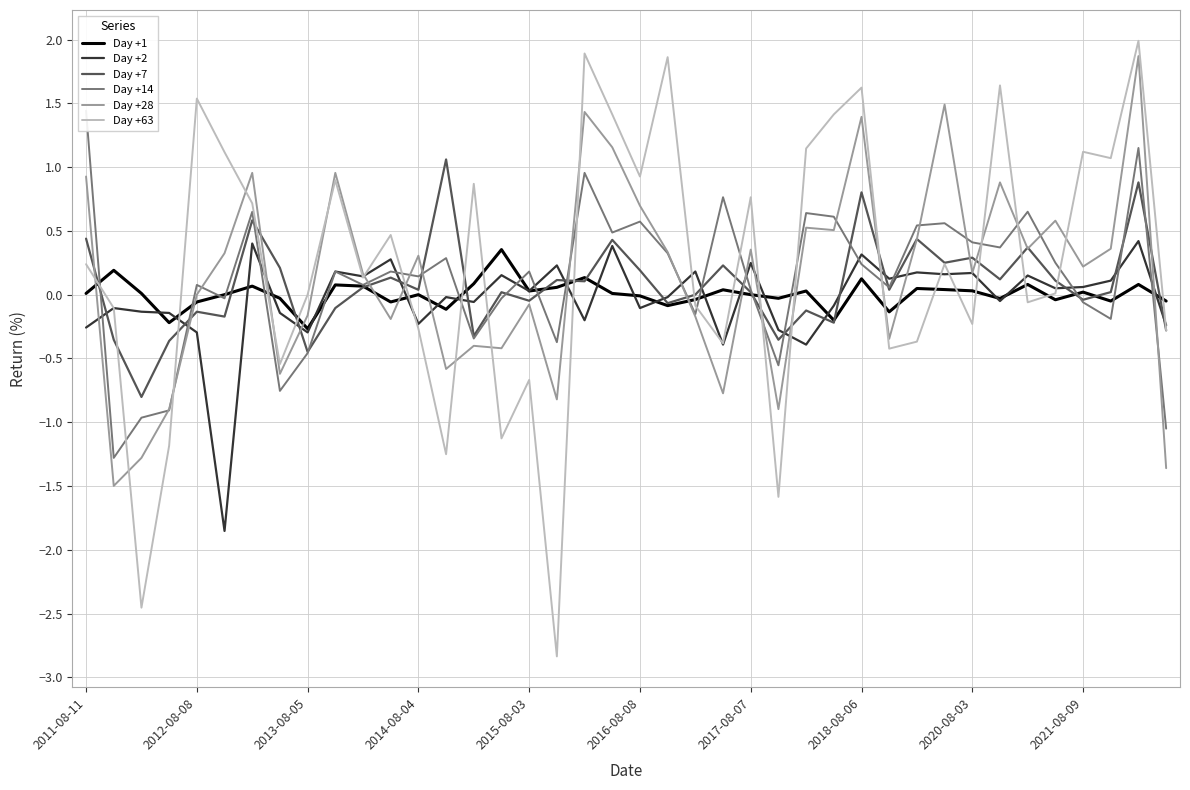

True or false: Day +63 has a value of -0.1 at 2014-08-04.

False